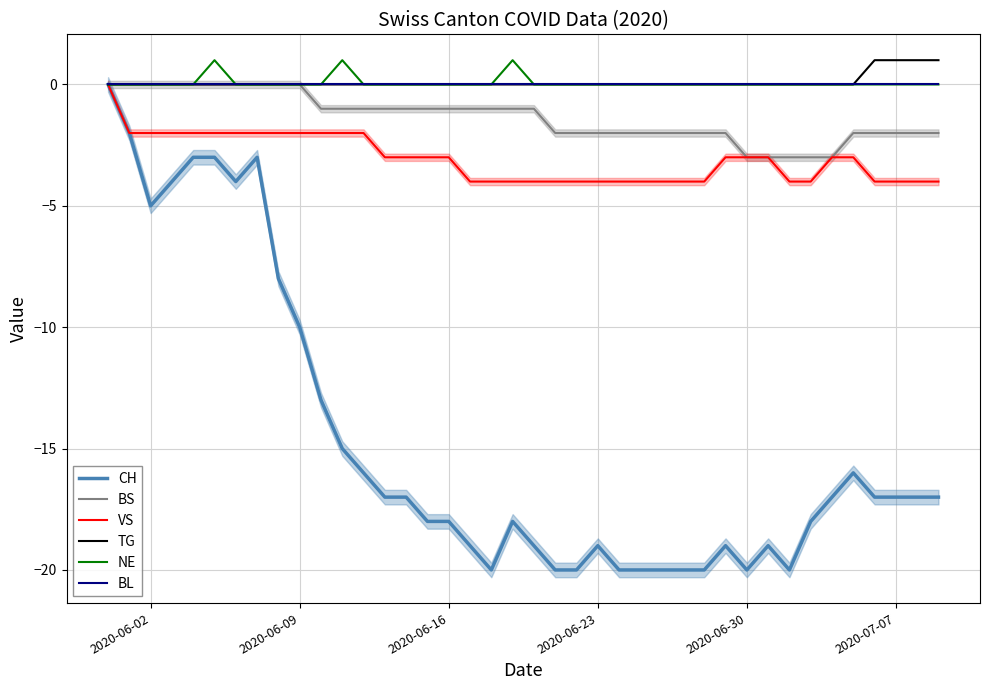

True or false: BS and VS intersect in this chart.

False